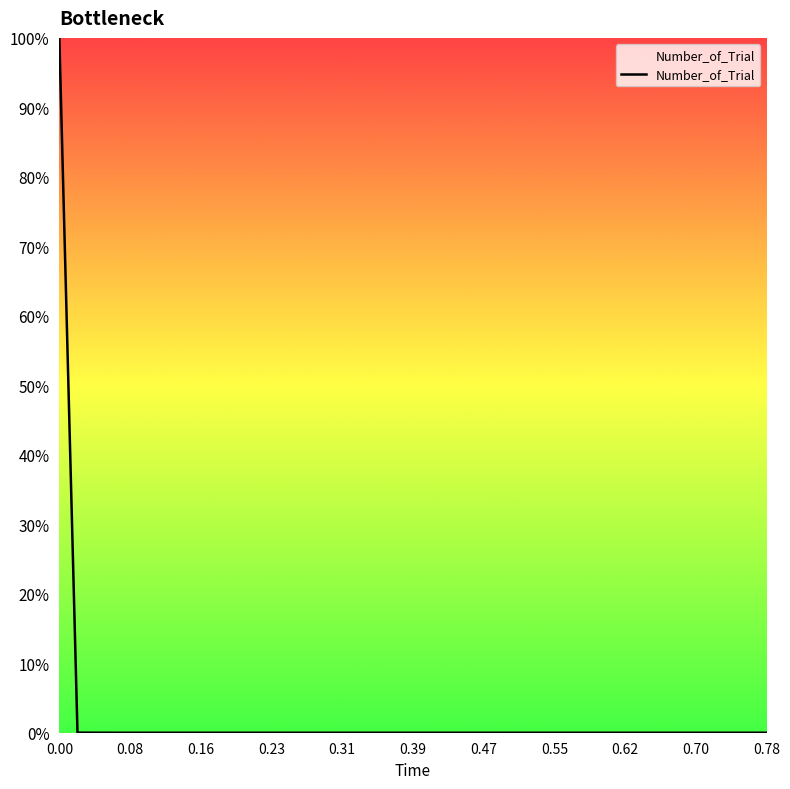

What is the difference between the maximum and minimum values?

100.0